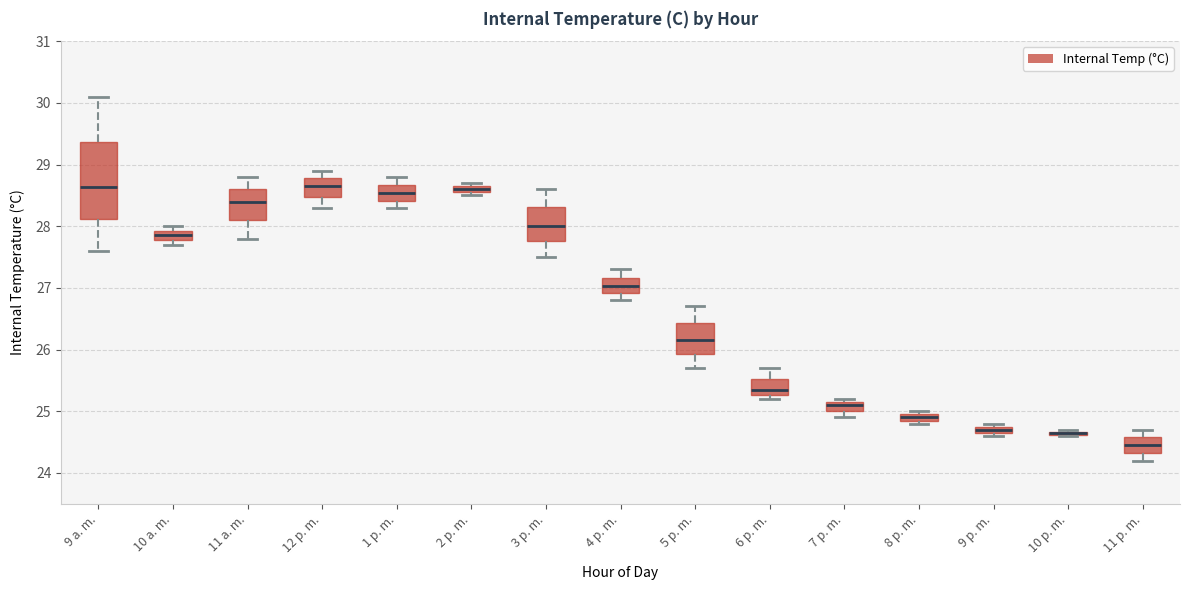

Which box is the tallest, from its lower edge to its upper edge?

9 a. m.